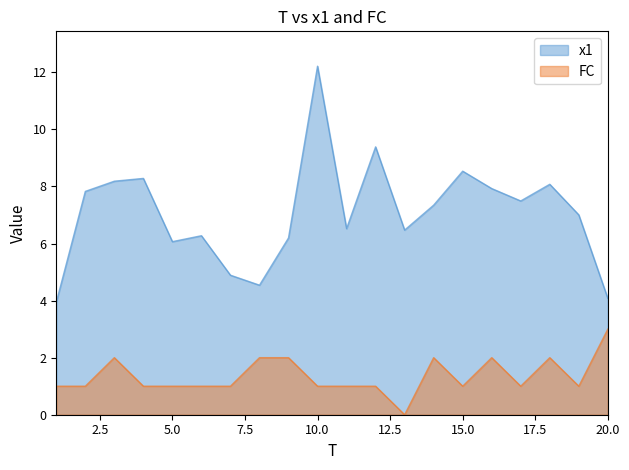

What is the spread (max minus min) of values at 5?

5.1